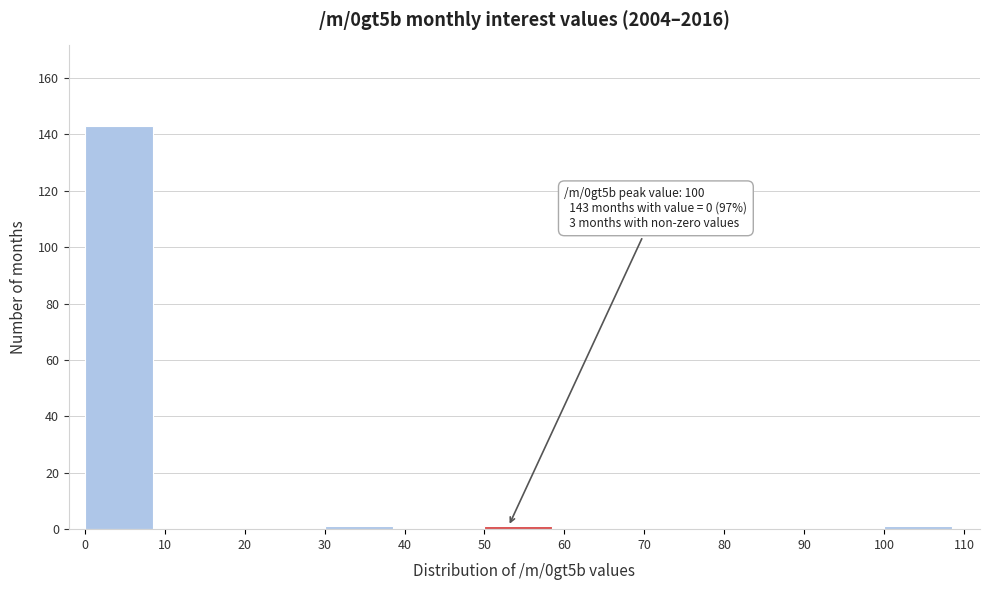

Which range on the x-axis has the tallest bar?

0 to 10